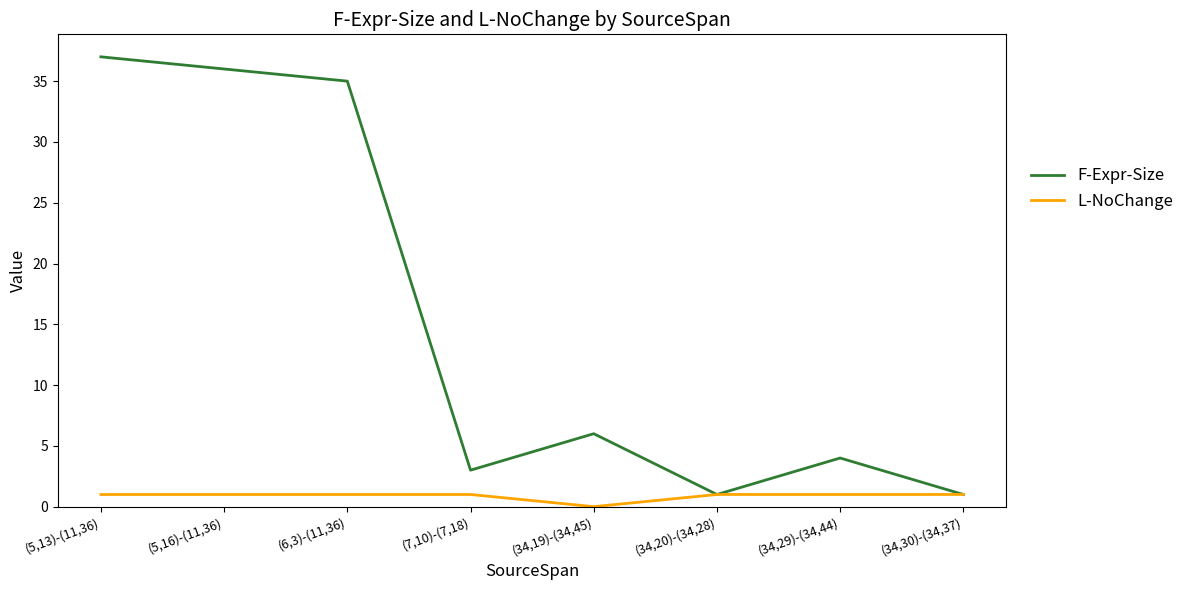

The value of L-NoChange at (34,30)-(34,37) is 1. True or false?

True